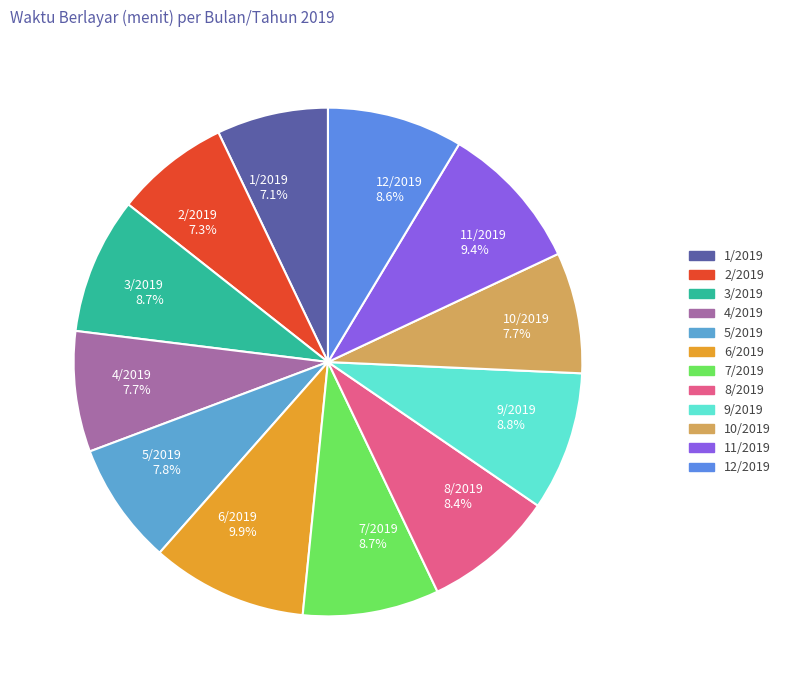

The 1/2019 slice represents 7% of the pie. True or false?

True